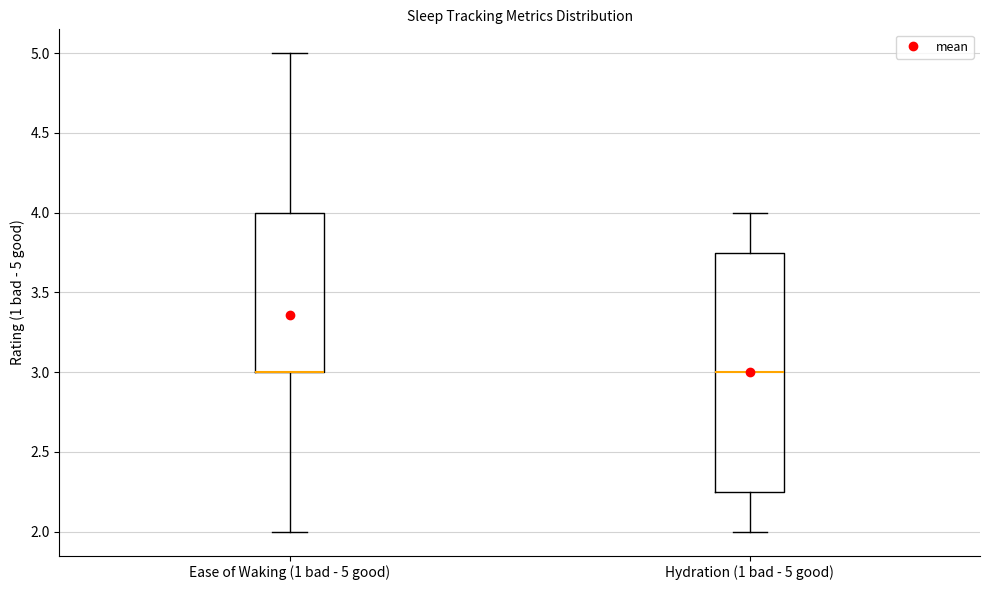

Reading left to right, transcribe this box plot: for each box, give where its median line is, the range the box spans, and where its two whiskers end, as read against the y-axis. The values are not printed on the chart, so give them approximately, as read against the axis.

Ease of Waking (1 bad - 5 good): median 3.00 (drawn on the box's lower edge), box 3.00 to 4.00, whiskers 2.00 to 5.00
Hydration (1 bad - 5 good): median 3.00, box 2.25 to 3.75, whiskers 2.00 to 4.00